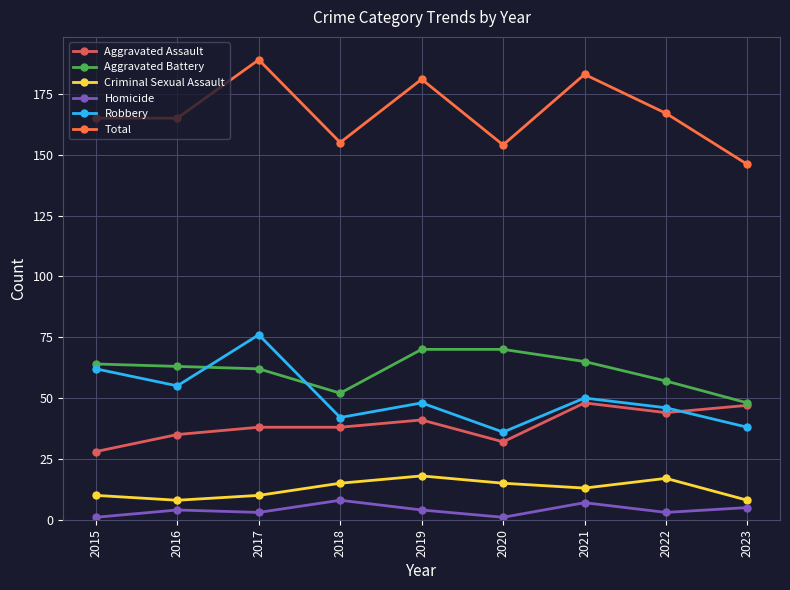

Rank the series at 2019 from lowest to highest value.

Homicide, Criminal Sexual Assault, Aggravated Assault, Robbery, Aggravated Battery, Total